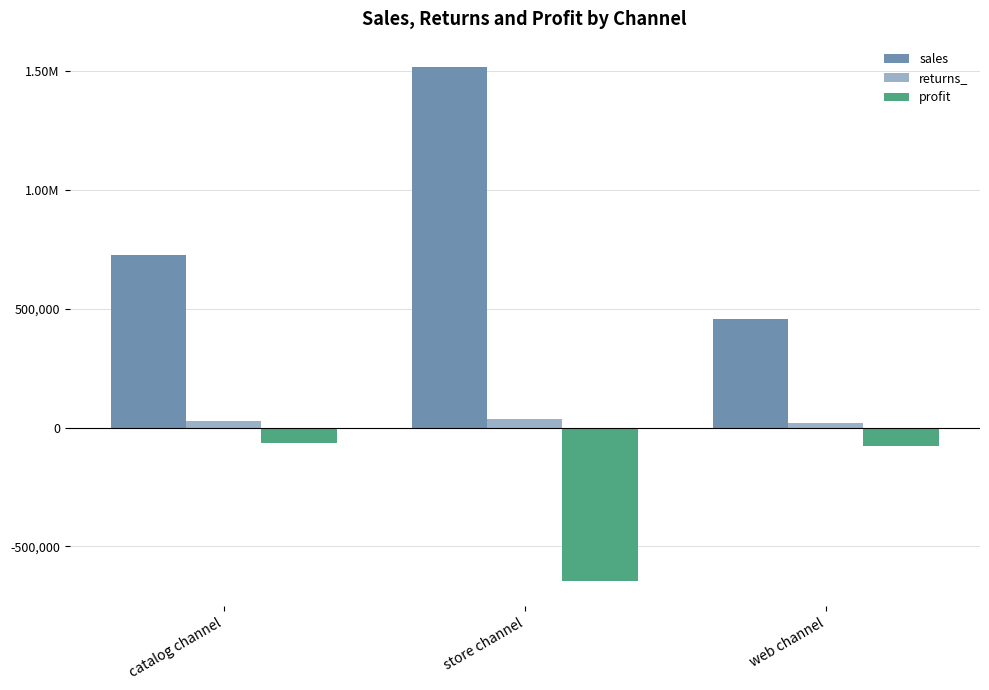

What is the label of the 2nd bar from the left?

store channel